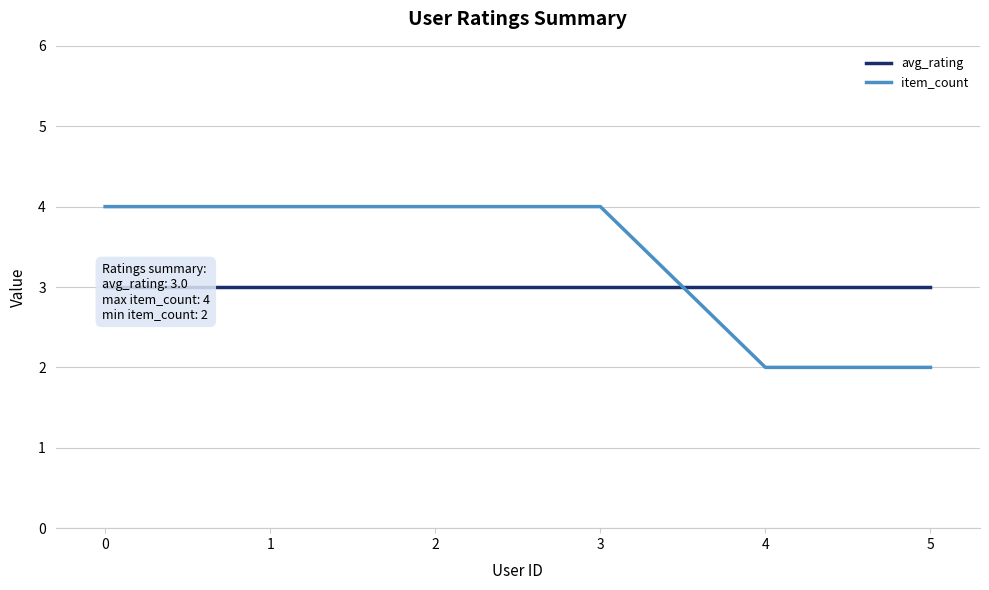

List the series in order of their peak value, lowest first.

avg_rating, item_count